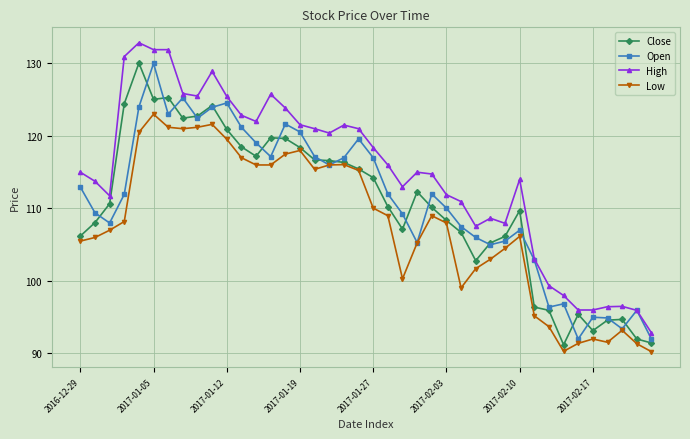

Count the number of categories in the chart.

40